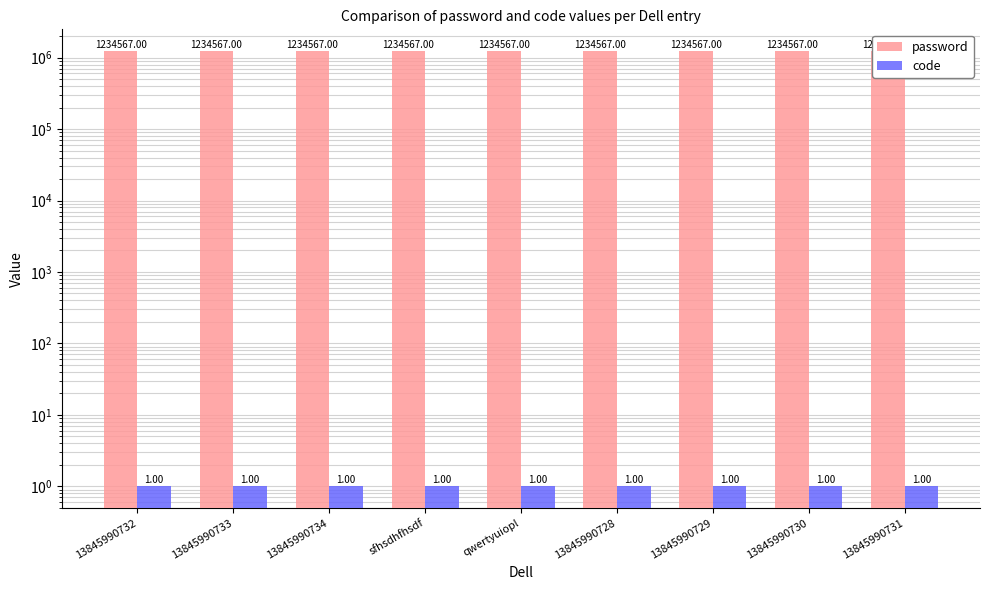

Is the value of code at 13845990730 greater than the value of password at 13845990730?

No